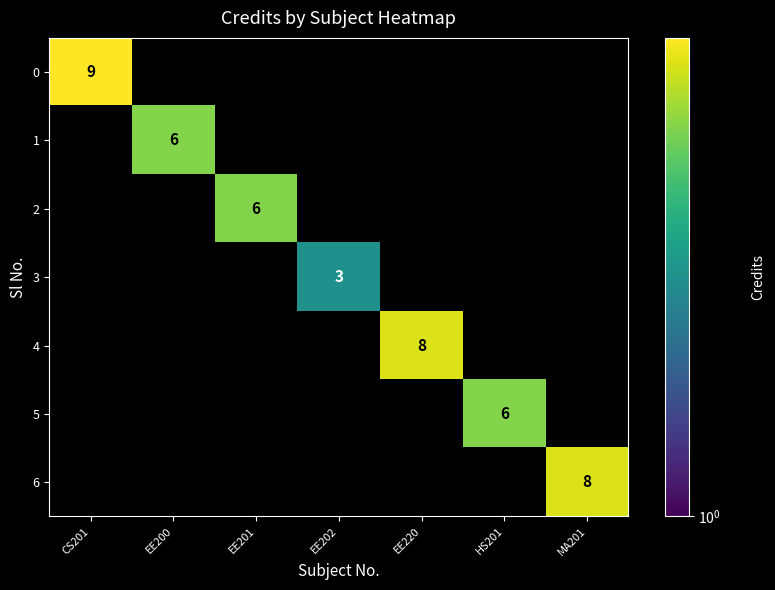

Where is 0 nearest to the value 9?

CS201